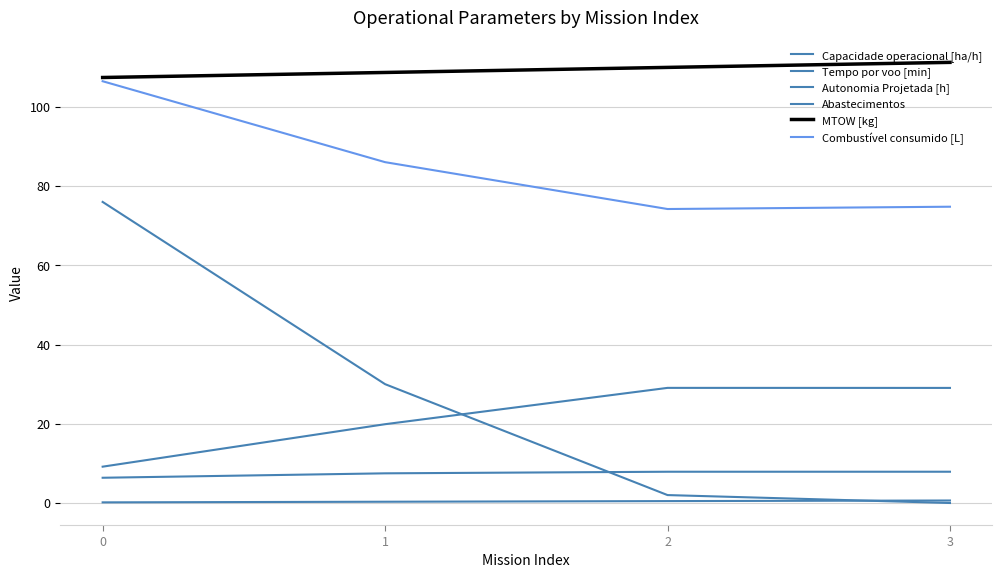

At 0, list the series in order from largest to smallest.

MTOW [kg], Combustível consumido [L], Abastecimentos, Tempo por voo [min], Capacidade operacional [ha/h], Autonomia Projetada [h]